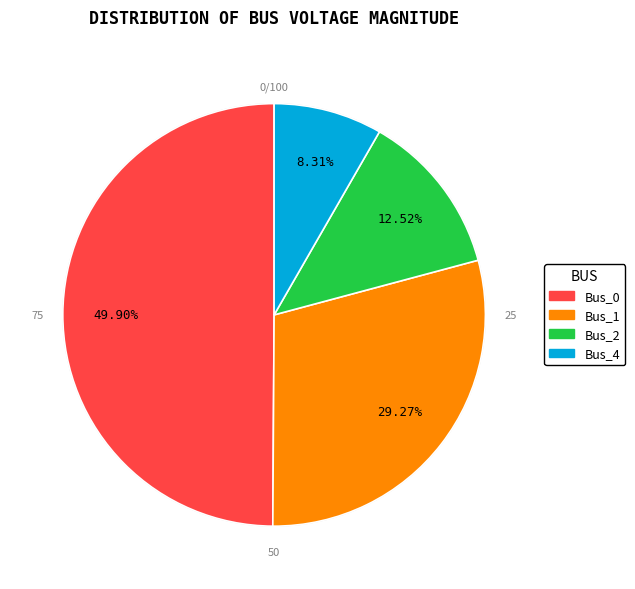

To the nearest percent, what portion does Bus_0 represent?

50%